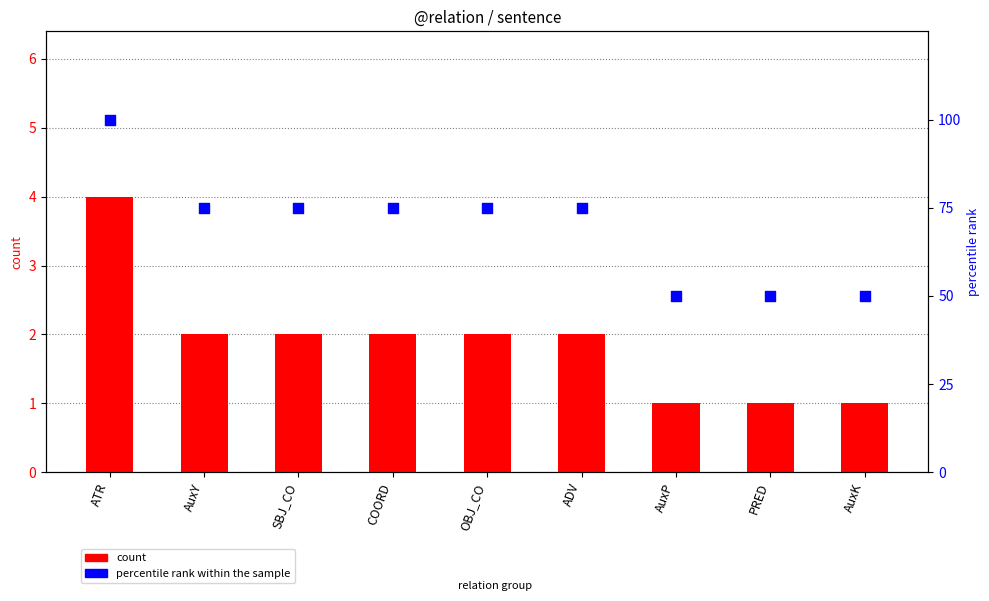

At how many categories does at least one series exceed 21?

9